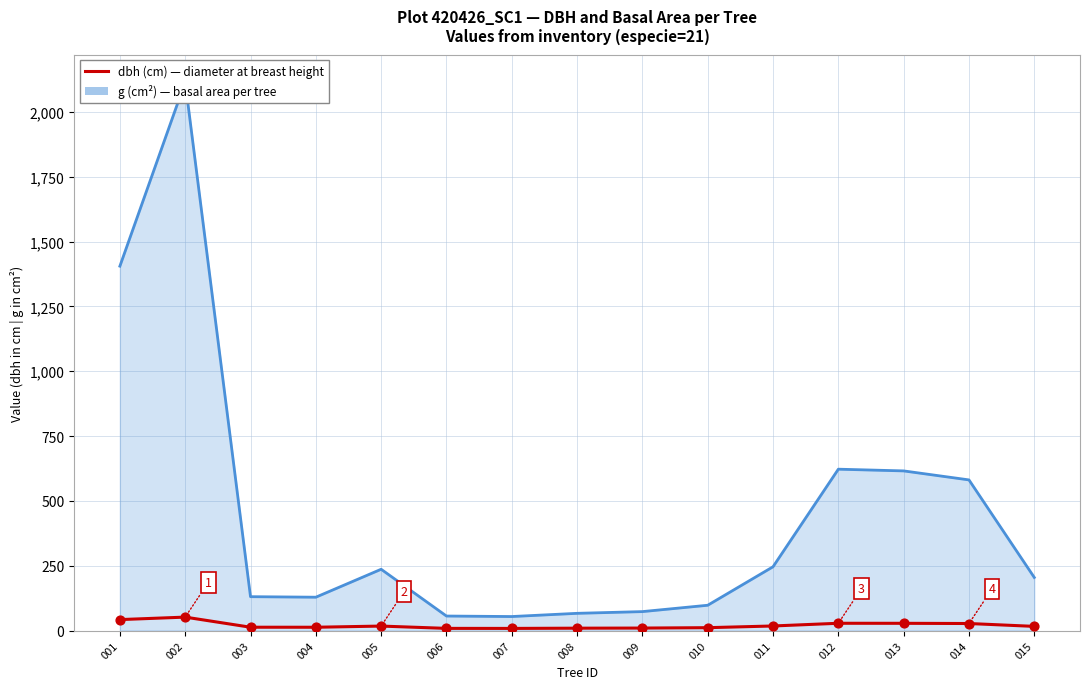

Which series contains the highest Y value?

g (basal area, cm²)